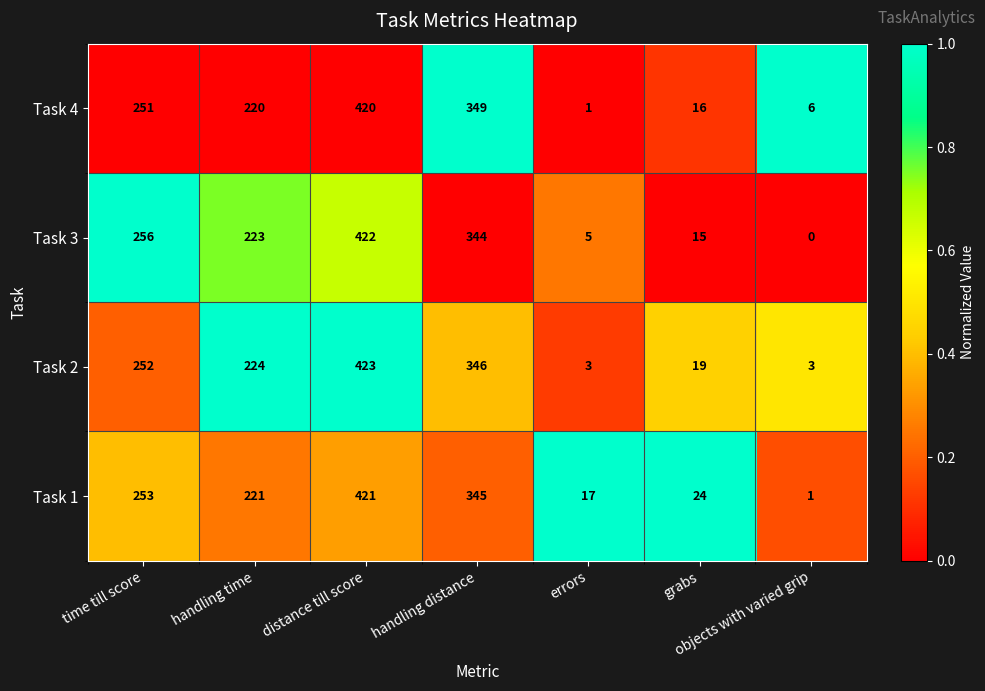

Which series has the widest spread of values?

Task 3